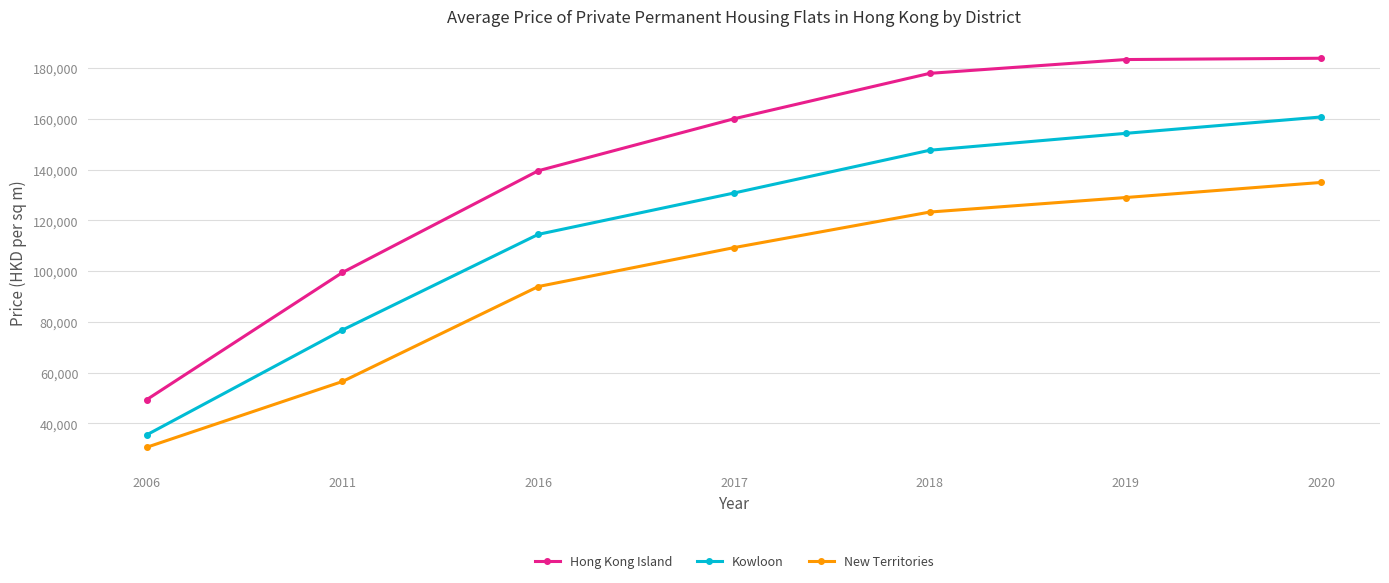

Rank the series by their maximum value, from lowest to highest.

New Territories, Kowloon, Hong Kong Island